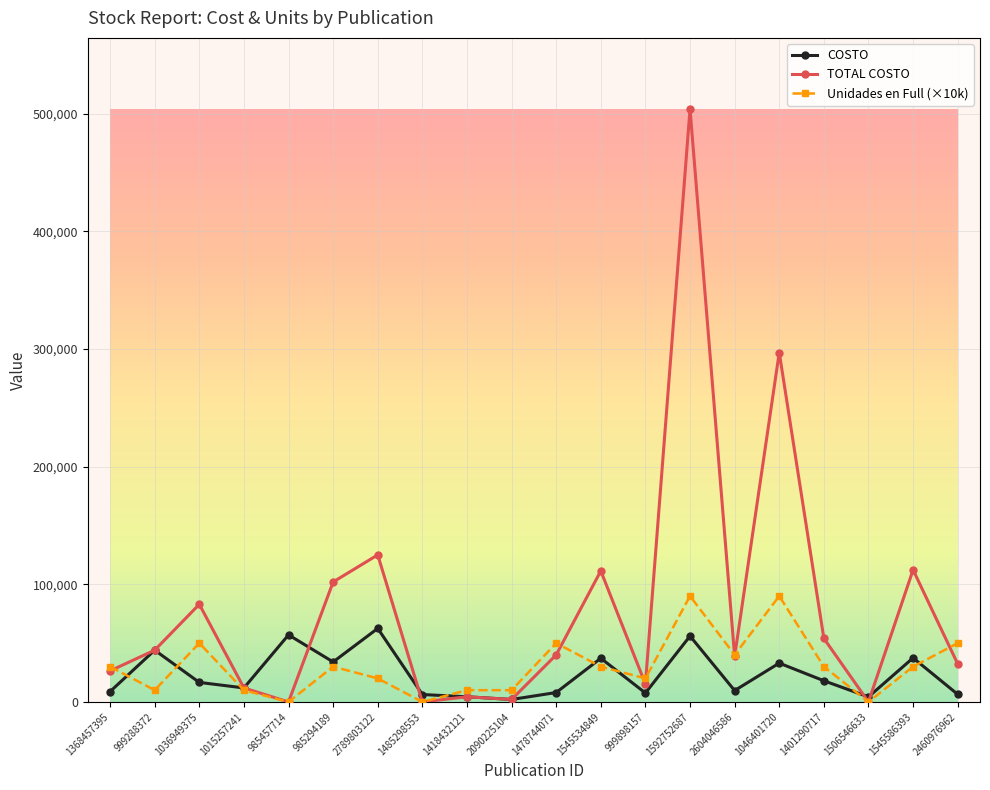

What is the difference between the second highest and second lowest values in the Unidades en Full (×10k) series?

90000